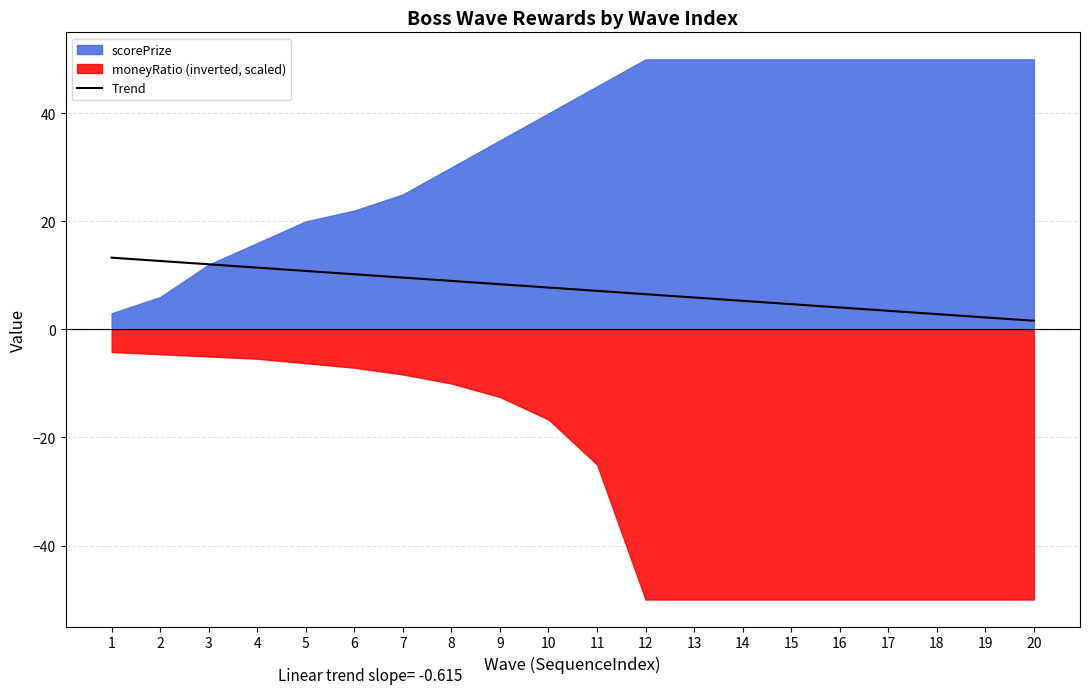

The value of Trend at 1 is 13.3. True or false?

True